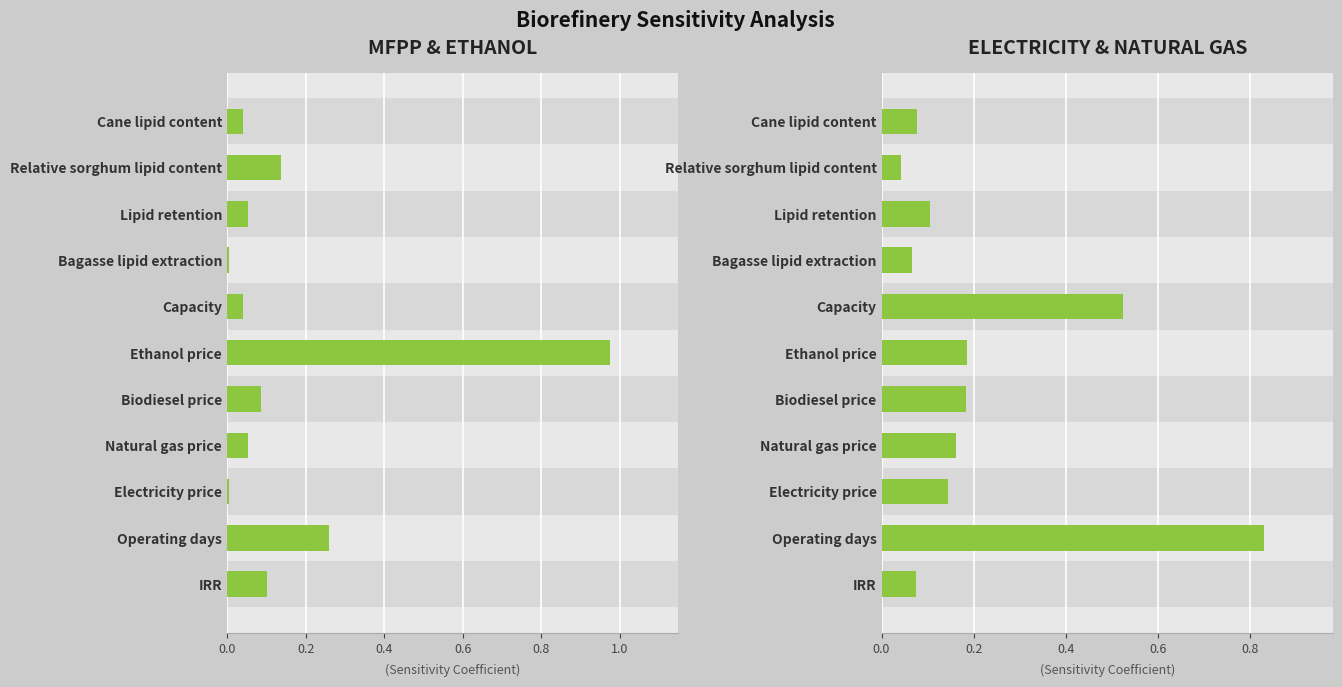

At Operating days, list the series in order from smallest to largest.

MFPP & ETHANOL, ELECTRICITY & NATURAL GAS